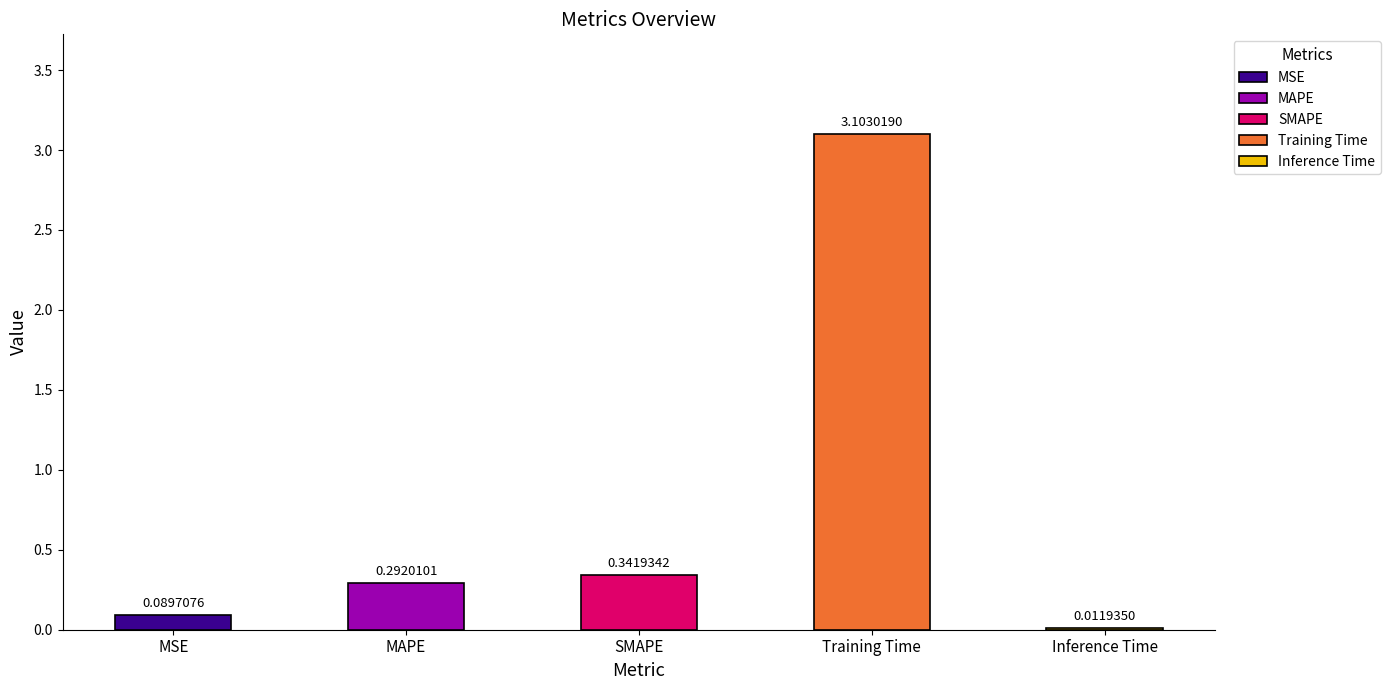

What is the average value?

0.8